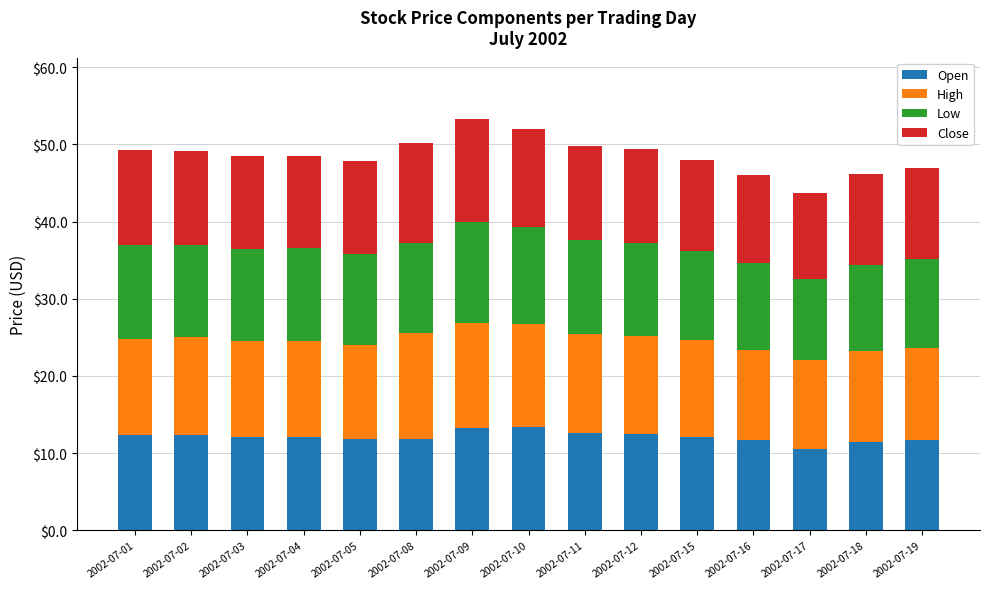

What is the minimum value for Open?

10.6